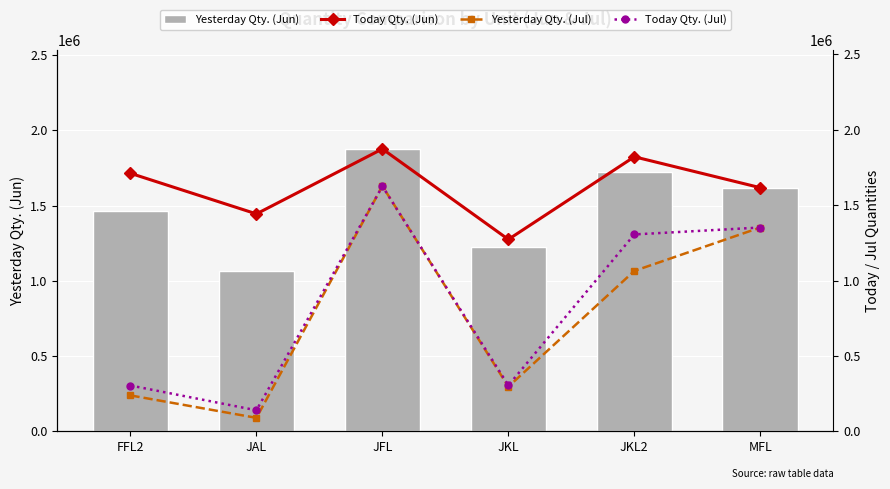

What is the minimum value for Yesterday Qty. (Jun)?

1067332